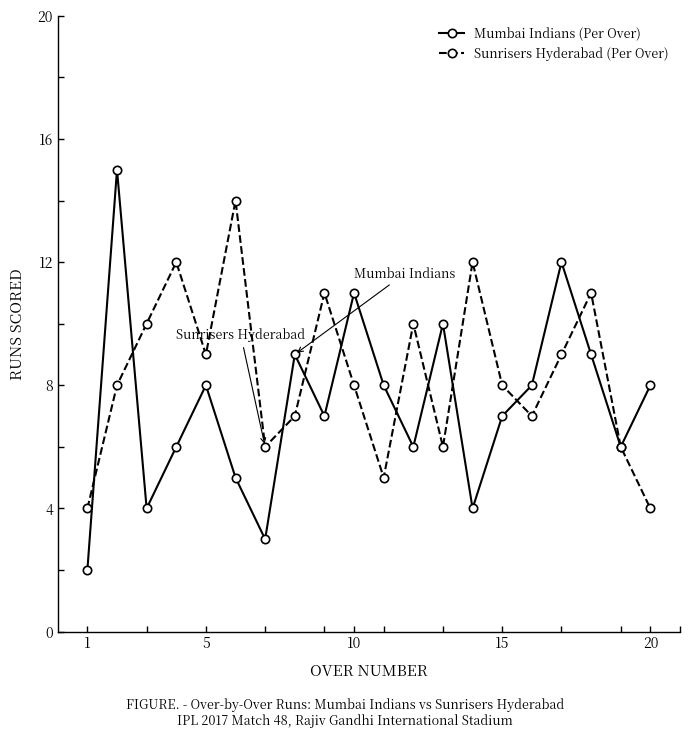

Which series has the largest total across all categories?

Sunrisers Hyderabad (Per Over)